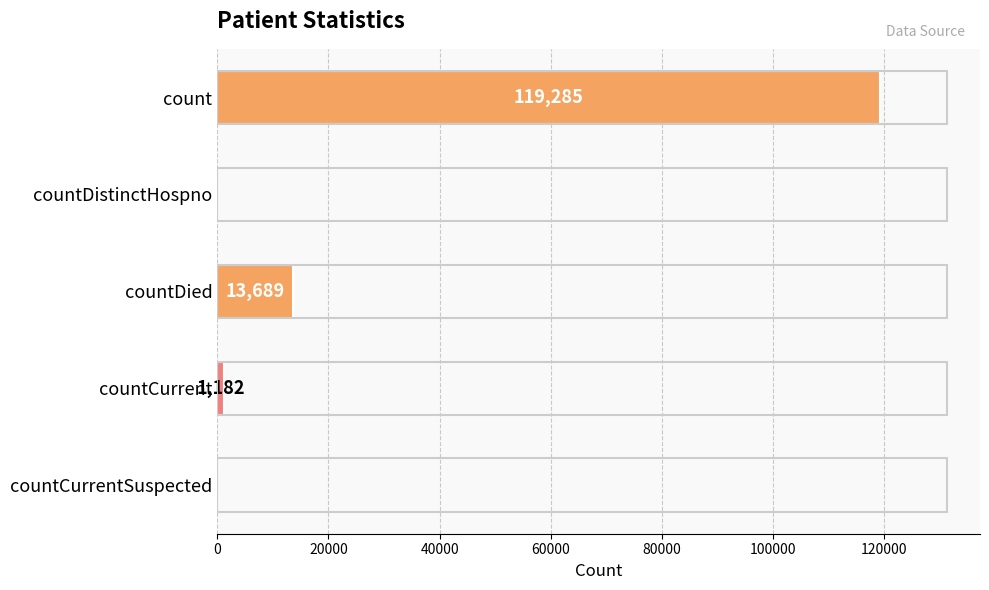

What is the change in value from countDied to countCurrentSuspected?

-13689